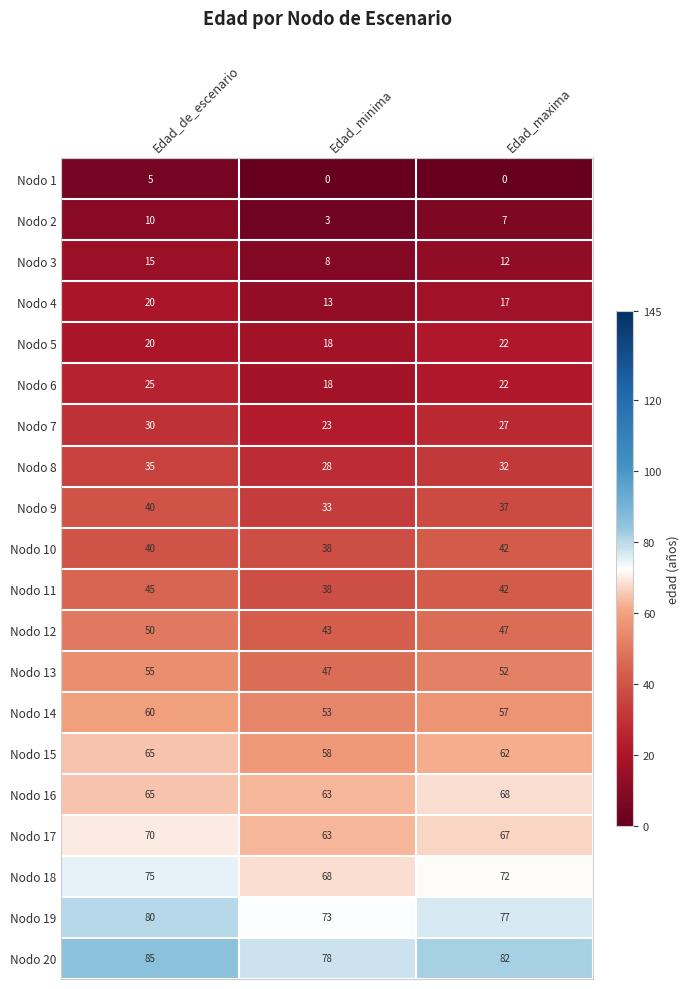

Rank the series by their maximum value, from highest to lowest.

Nodo 20, Nodo 19, Nodo 18, Nodo 17, Nodo 16, Nodo 15, Nodo 14, Nodo 13, Nodo 12, Nodo 11, Nodo 10, Nodo 9, Nodo 8, Nodo 7, Nodo 6, Nodo 5, Nodo 4, Nodo 3, Nodo 2, Nodo 1